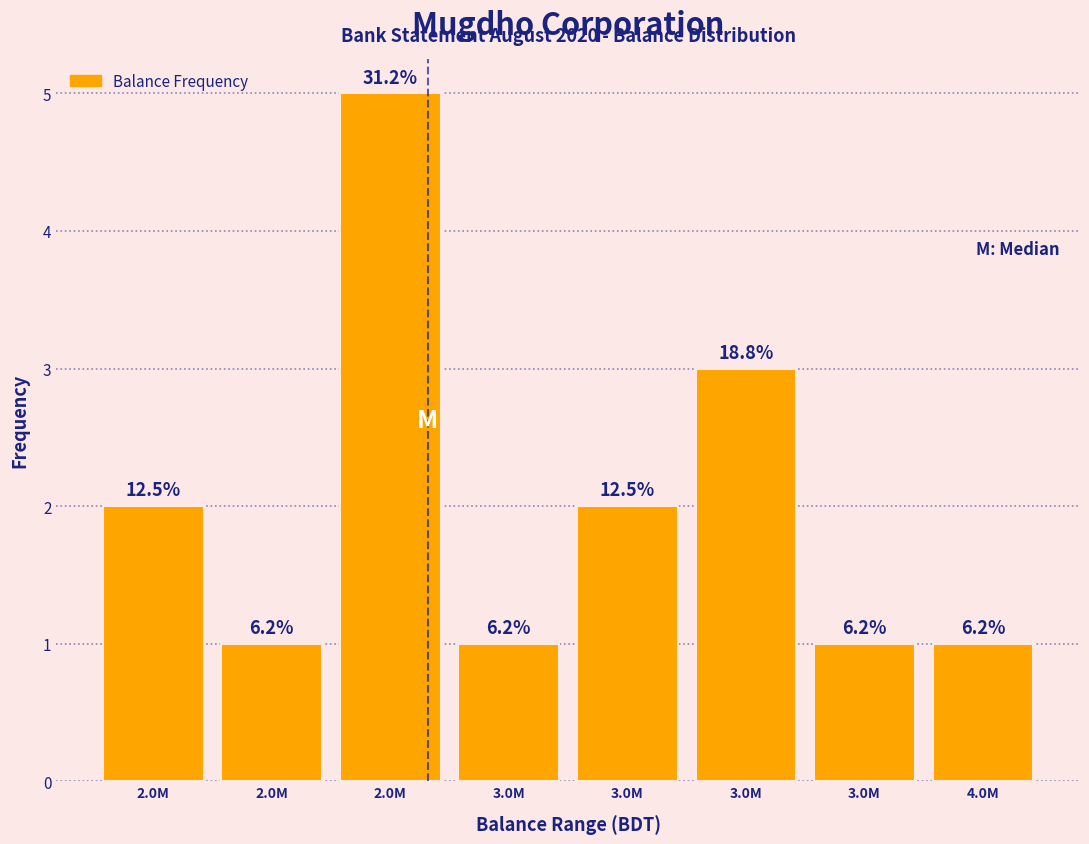

Does the chart contain any negative values?

No